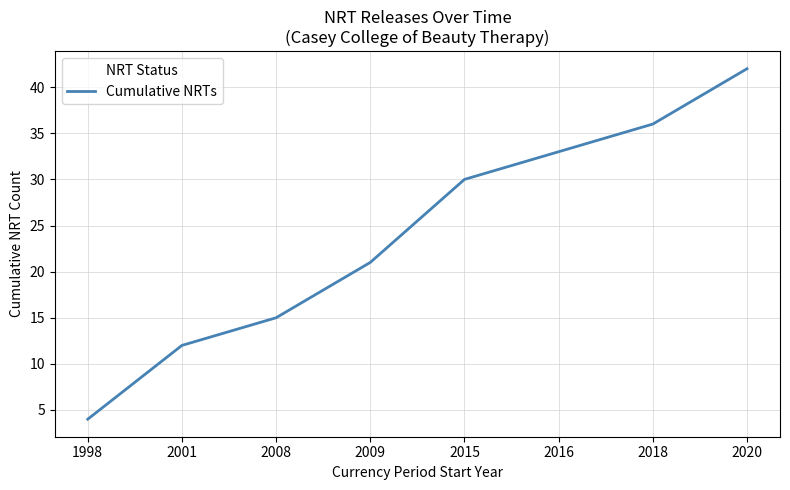

What is the difference between the second highest and minimum values?

32